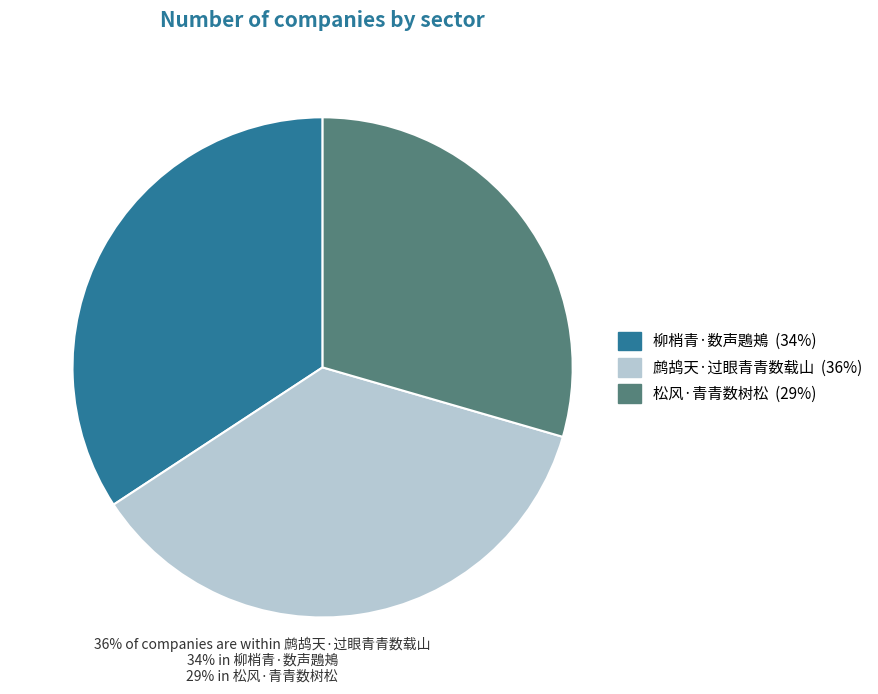

Count the number of slices in the pie.

3